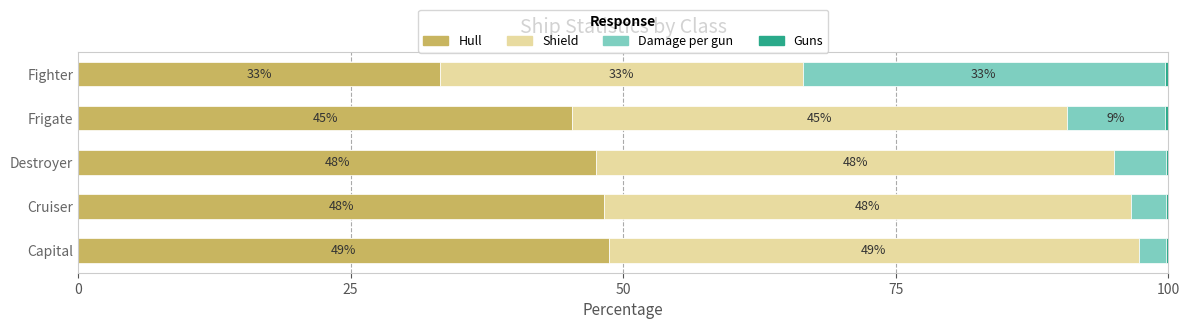

Rank the series by their maximum value, from lowest to highest.

Guns, Damage per gun, Hull, Shield